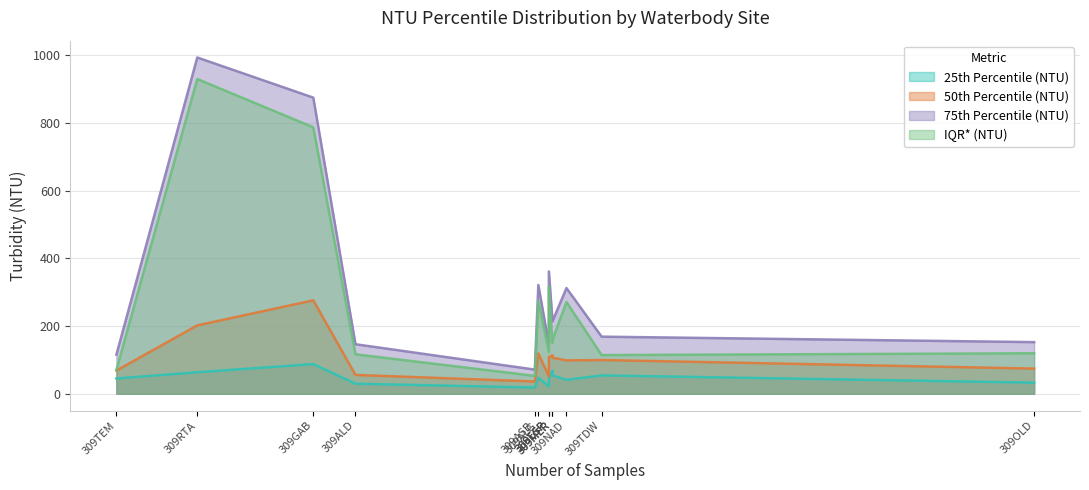

Reading left to right, extract all data points from this chart.

25th Percentile (NTU): 309GAB=87.7	309NAD=41.2	309ALG=46.9	309ALD=29.7	309JON=22.4	309TEH=68.8	309TEM=45.2	309TDW=54.4	309OLD=32.9	309ASB=18.5	309MER=54.5	309ESP=44.5	309RTA=63.6
50th Percentile (NTU): 309GAB=275.9	309NAD=98.7	309ALG=119.2	309ALD=55.7	309JON=51.7	309TEH=114.2	309TEM=68.5	309TDW=99.7	309OLD=74.4	309ASB=36.4	309MER=106.5	309ESP=108.3	309RTA=202.0
75th Percentile (NTU): 309GAB=874.5	309NAD=312.2	309ALG=321.2	309ALD=146.3	309JON=146.0	309TEH=219.7	309TEM=115.5	309TDW=168.7	309OLD=152.6	309ASB=71.4	309MER=213.7	309ESP=361.4	309RTA=993.0
IQR* (NTU): 309GAB=786.8	309NAD=271.0	309ALG=274.3	309ALD=116.6	309JON=123.6	309TEH=150.8	309TEM=70.3	309TDW=114.3	309OLD=119.7	309ASB=52.9	309MER=159.2	309ESP=316.9	309RTA=929.4